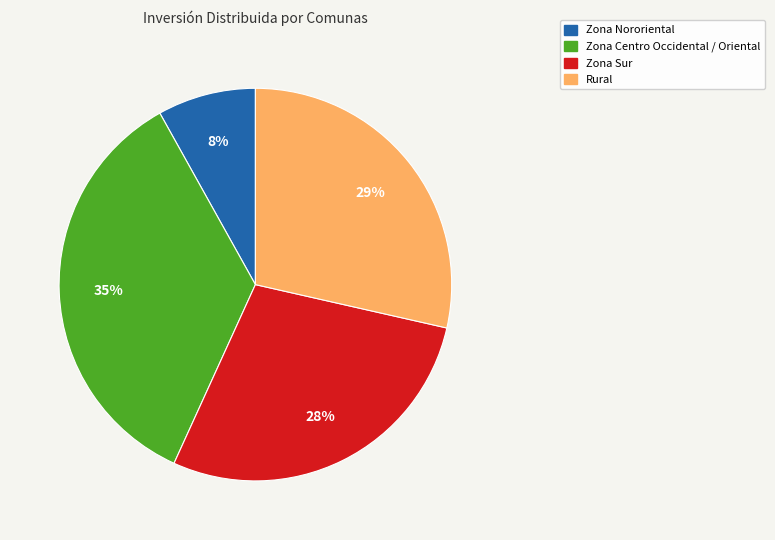

Does any single category account for the majority?

No